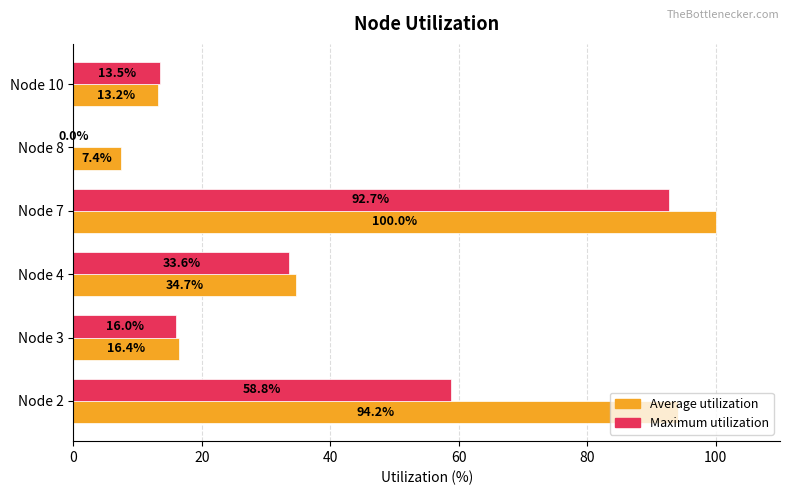

How many data points in Maximum utilization are above 33?

3